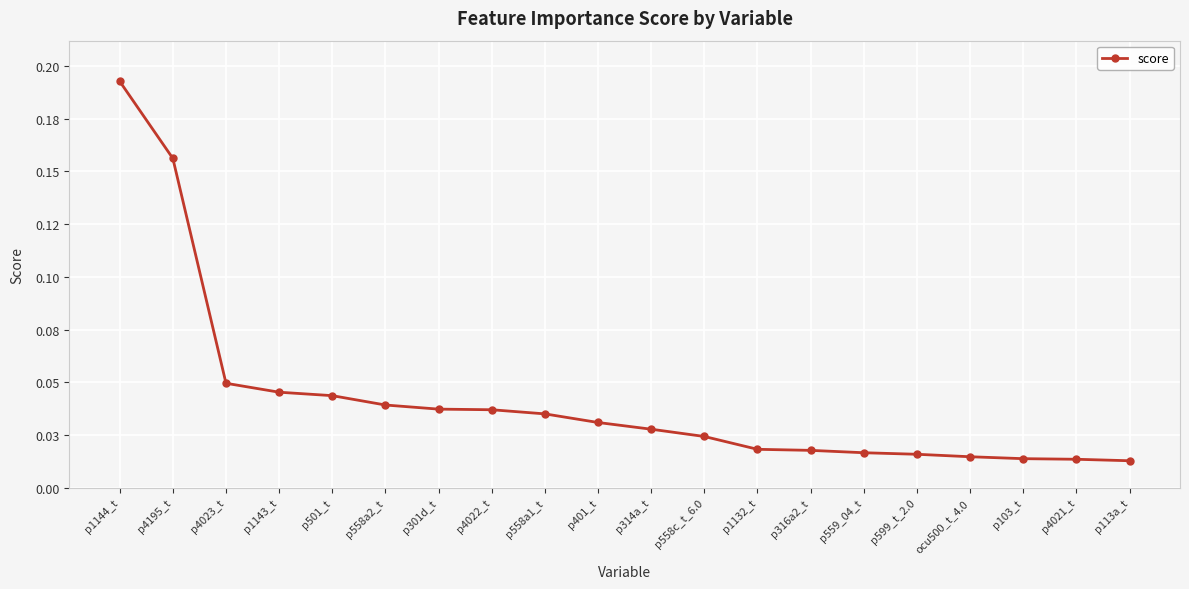

Does the chart display data point markers on the line(s)?

Yes